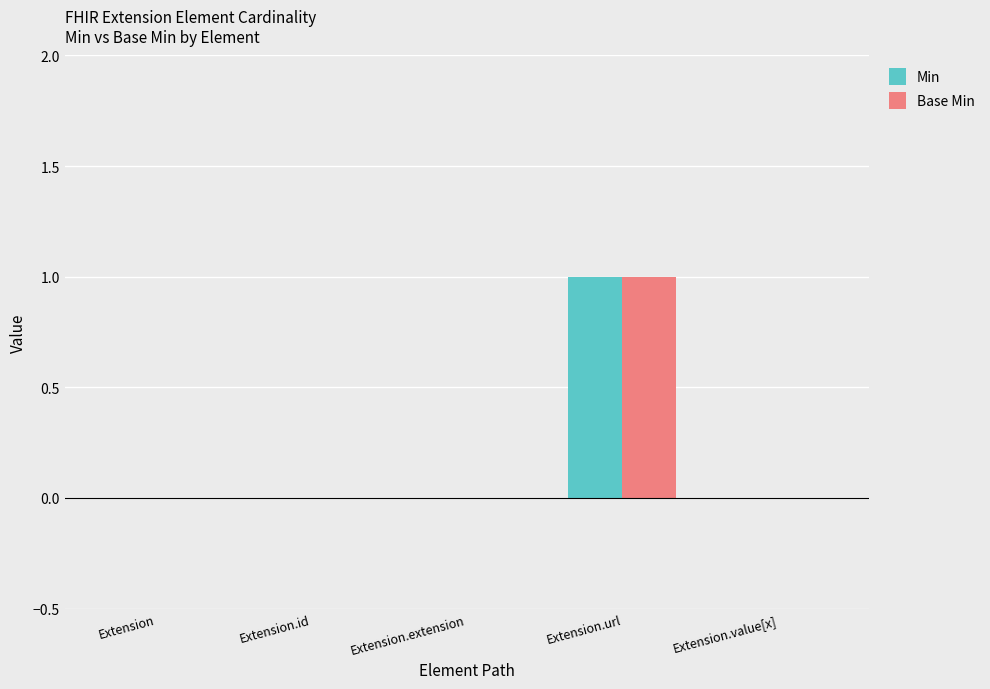

True or false: Min has a value of 0 at Extension.id.

True